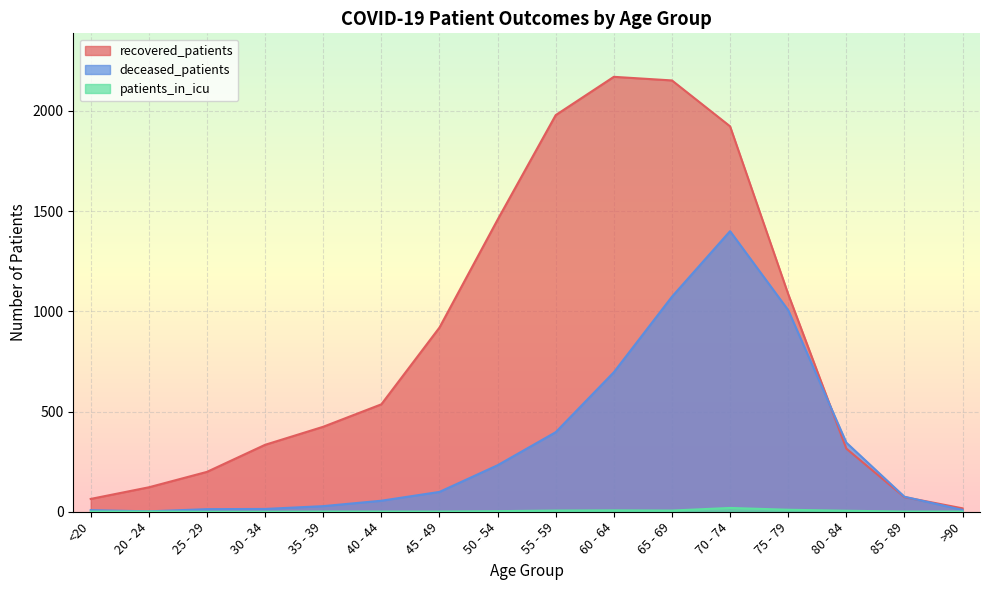

Reading right to left, what are all the values shown in this chart?

recovered_patients: 17	73	315	1086	1923	2152	2170	1979	1457	919	536	424	334	199	122	64
deceased_patients: 9	75	345	1006	1400	1073	696	397	232	99	55	28	14	13	2	8
patients_in_icu: 1	1	5	10	19	6	7	6	3	1	1	1	0	0	1	1